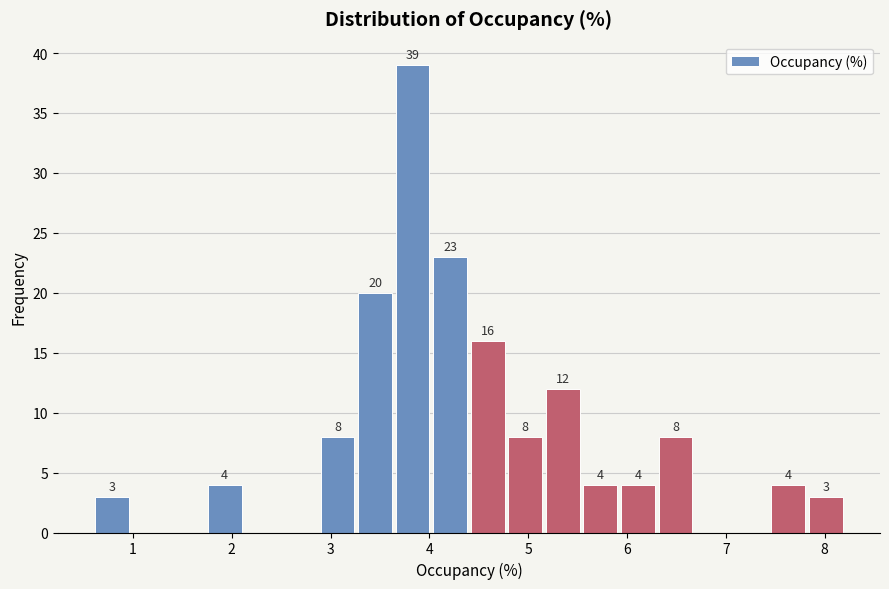

Read against the x-axis, roughly where is the centre of the tallest bar?

3.8